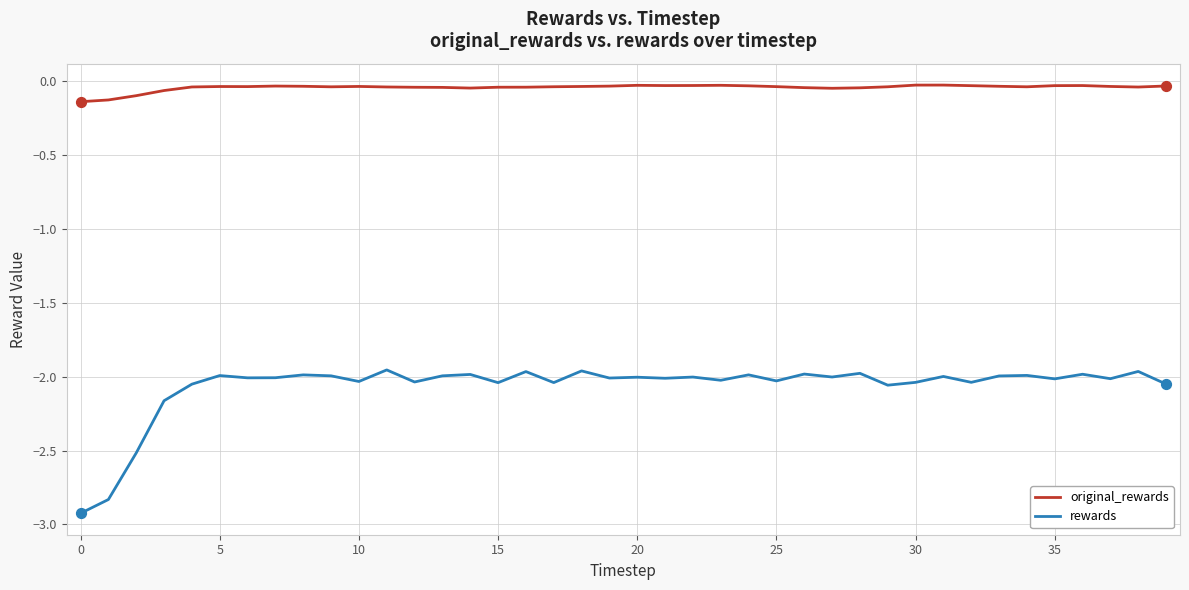

Which series has the largest total across all categories?

original_rewards